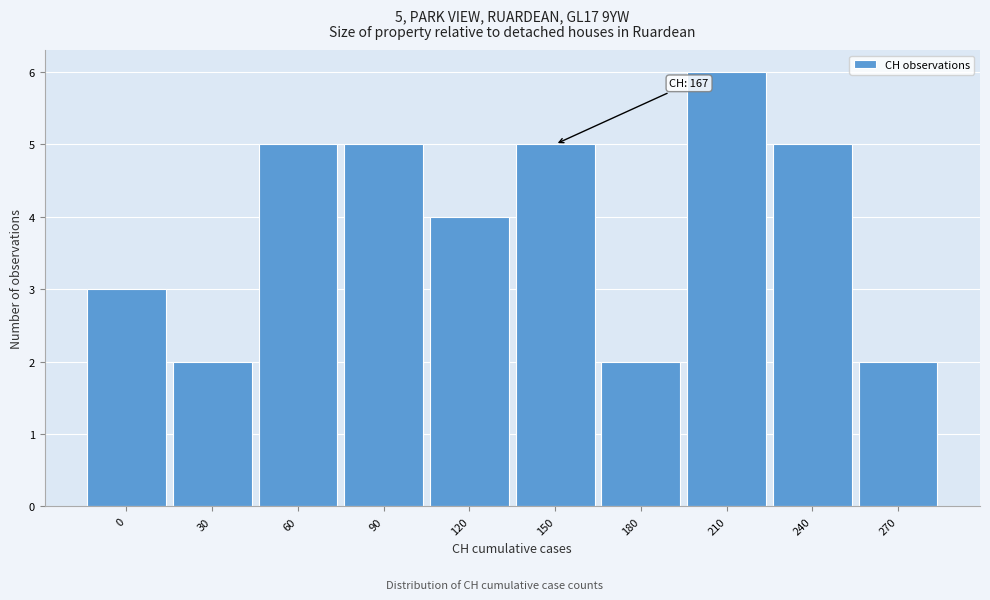

Reading left to right, transcribe all the data shown in this chart.

3	2	5	5	4	5	2	6	5	2